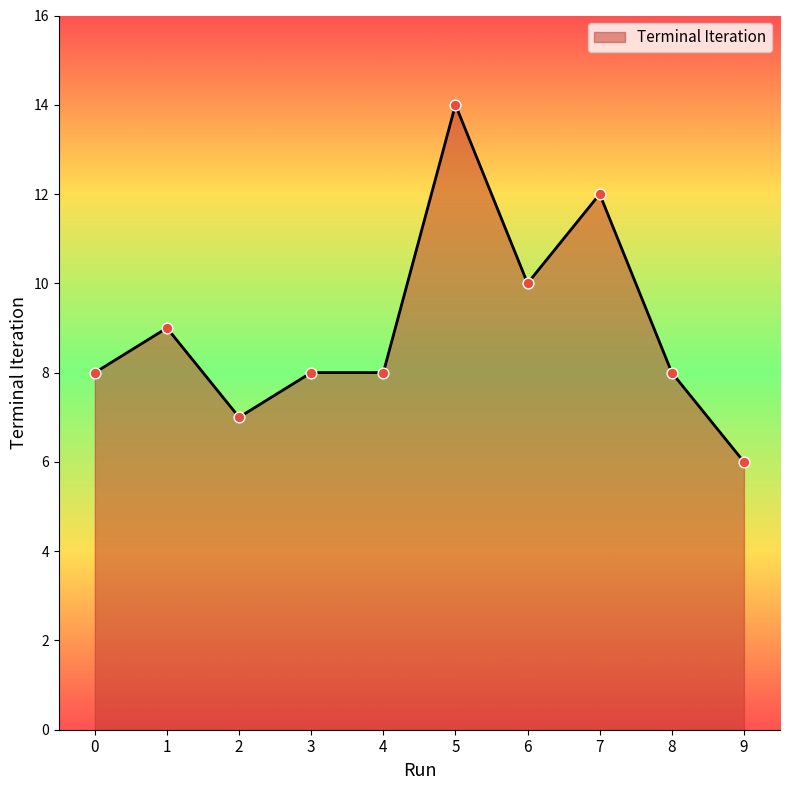

What is the ratio of the value at 4 to the value at 2?

1.1